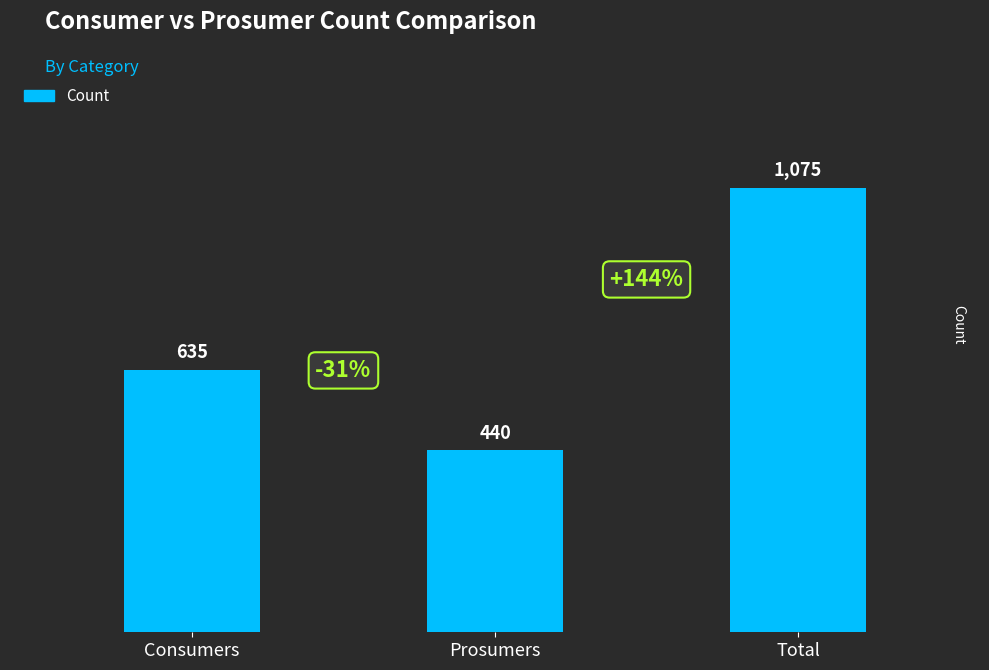

Are the bars grouped side by side (vs. stacked)?

No